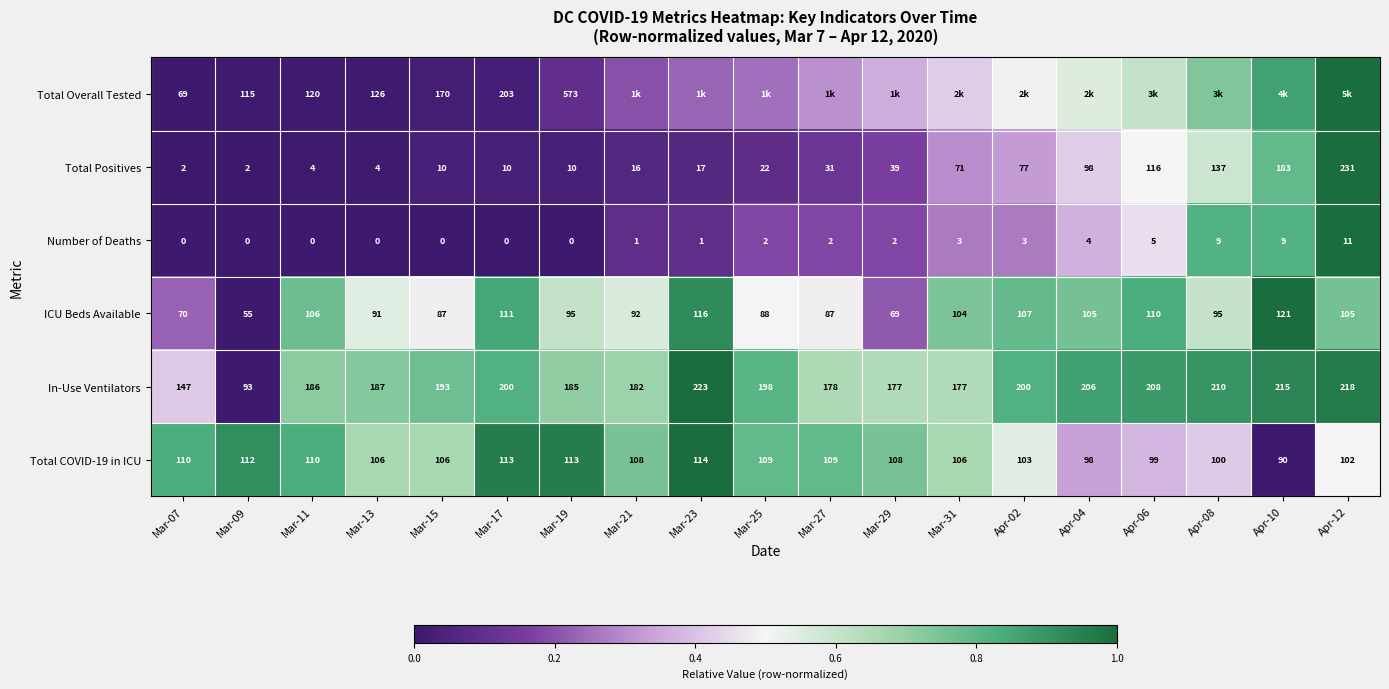

How many values in the Number of Deaths series are below 2?

9